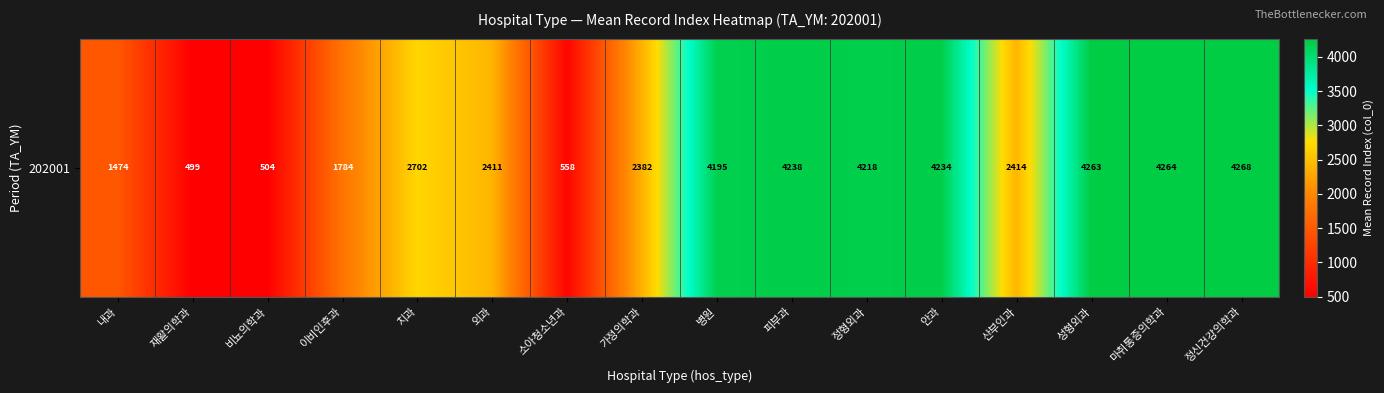

Reading right to left, extract all data points from this chart.

정신건강의학과=4268.0	마취통증의학과=4264.0	성형외과=4263.0	산부인과=2414.0	안과=4234.5	정형외과=4218.5	피부과=4238.0	병원=4195.0	가정의학과=2381.5	소아청소년과=558.0	외과=2411.0	치과=2702.2	이비인후과=1784.3	비뇨의학과=504.0	재활의학과=499.0	내과=1473.5